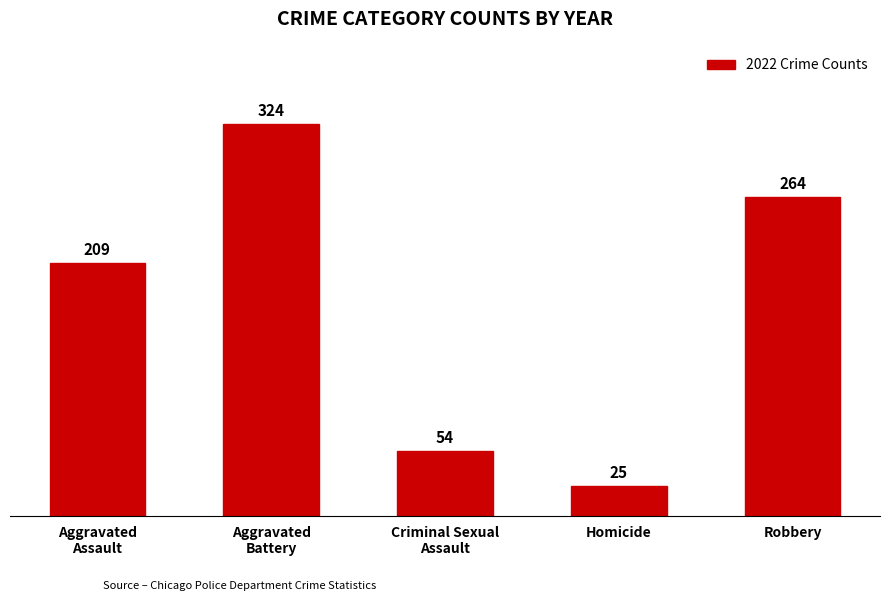

List the labels in order of value, largest first.

Aggravated
Battery, Robbery, Aggravated
Assault, Criminal Sexual
Assault, Homicide